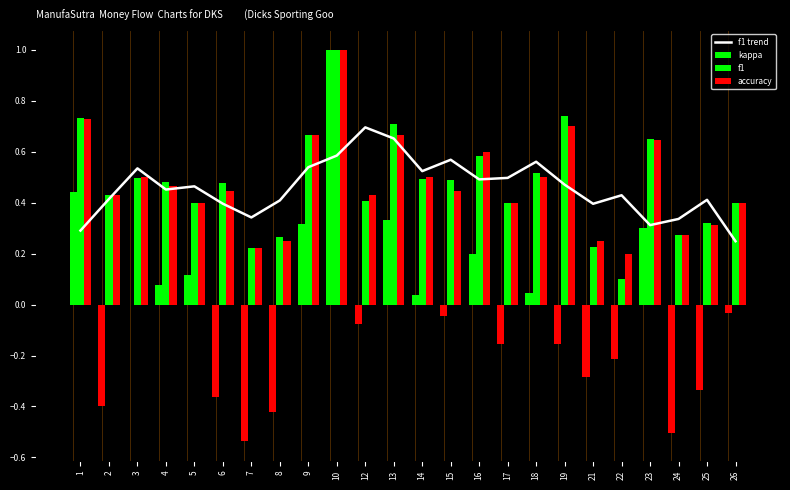

Reading left to right, extract all data points from this chart.

f1 trend: 1=0.3	2=0.4	3=0.5	4=0.5	5=0.5	6=0.4	7=0.3	8=0.4	9=0.5	10=0.6	12=0.7	13=0.7	14=0.5	15=0.6	16=0.5	17=0.5	18=0.6	19=0.5	21=0.4	22=0.4	23=0.3	24=0.3	25=0.4	26=0.2
kappa: 1=0.4	2=-0.4	3=0.0	4=0.1	5=0.1	6=-0.4	7=-0.5	8=-0.4	9=0.3	10=1.0	12=-0.1	13=0.3	14=0.0	15=-0.0	16=0.2	17=-0.2	18=0.0	19=-0.2	21=-0.3	22=-0.2	23=0.3	24=-0.5	25=-0.3	26=-0.0
f1: 1=0.7	2=0.4	3=0.5	4=0.5	5=0.4	6=0.5	7=0.2	8=0.3	9=0.7	10=1.0	12=0.4	13=0.7	14=0.5	15=0.5	16=0.6	17=0.4	18=0.5	19=0.7	21=0.2	22=0.1	23=0.6	24=0.3	25=0.3	26=0.4
accuracy: 1=0.7	2=0.4	3=0.5	4=0.5	5=0.4	6=0.4	7=0.2	8=0.2	9=0.7	10=1.0	12=0.4	13=0.7	14=0.5	15=0.4	16=0.6	17=0.4	18=0.5	19=0.7	21=0.2	22=0.2	23=0.6	24=0.3	25=0.3	26=0.4